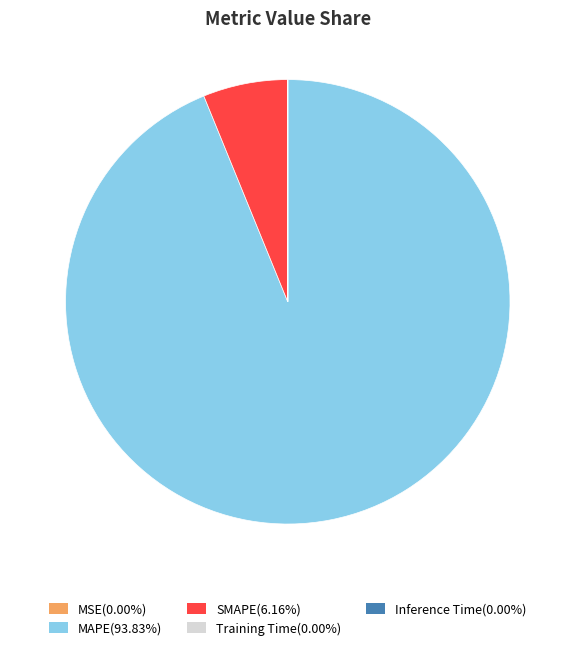

Does any single category account for the majority?

Yes